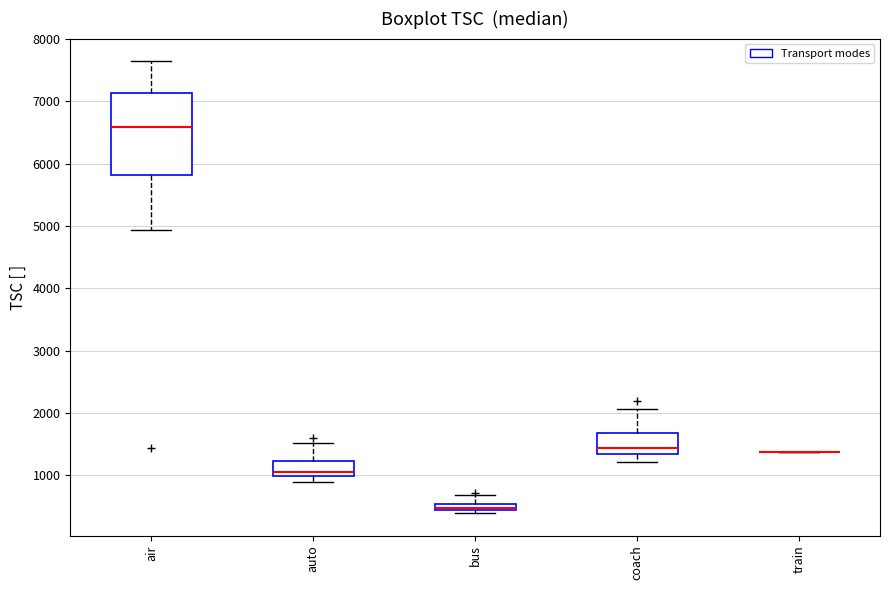

Which box is the tallest, from its lower edge to its upper edge?

air